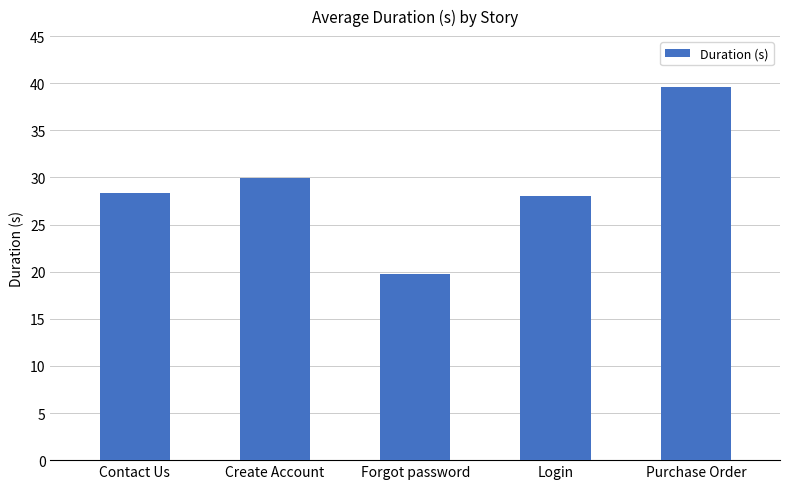

What position from the left is Login?

4